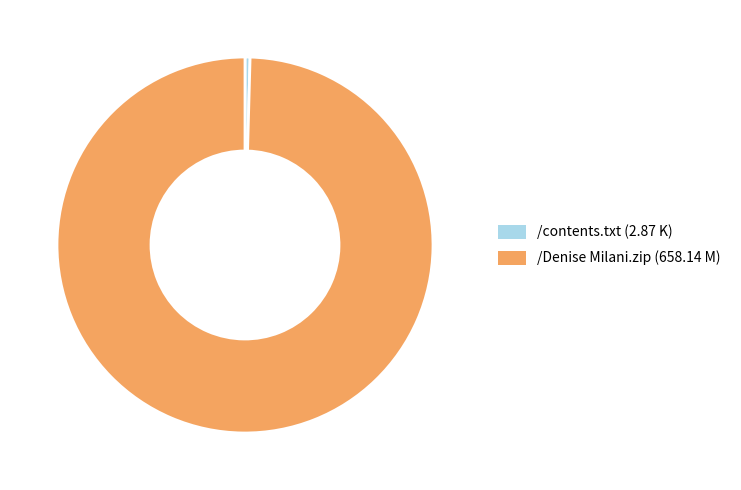

Does /contents.txt represent more than half of the total?

No